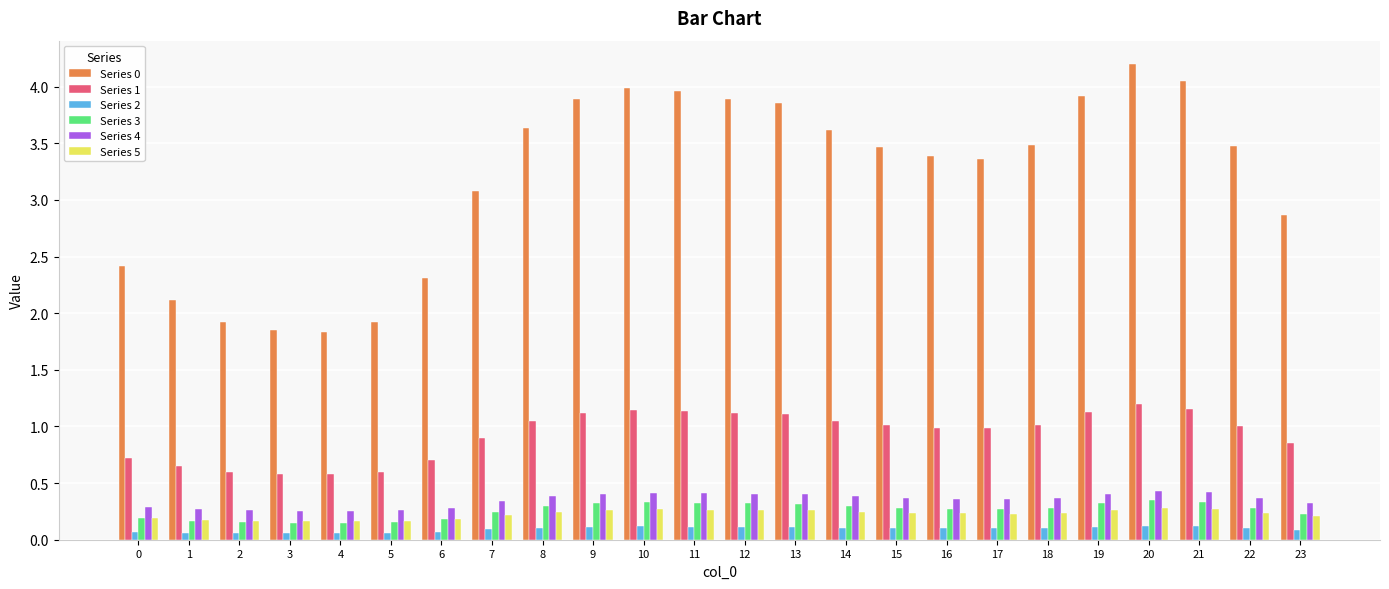

Is the value of Series 5 at 14 greater than the value of Series 0 at 17?

No